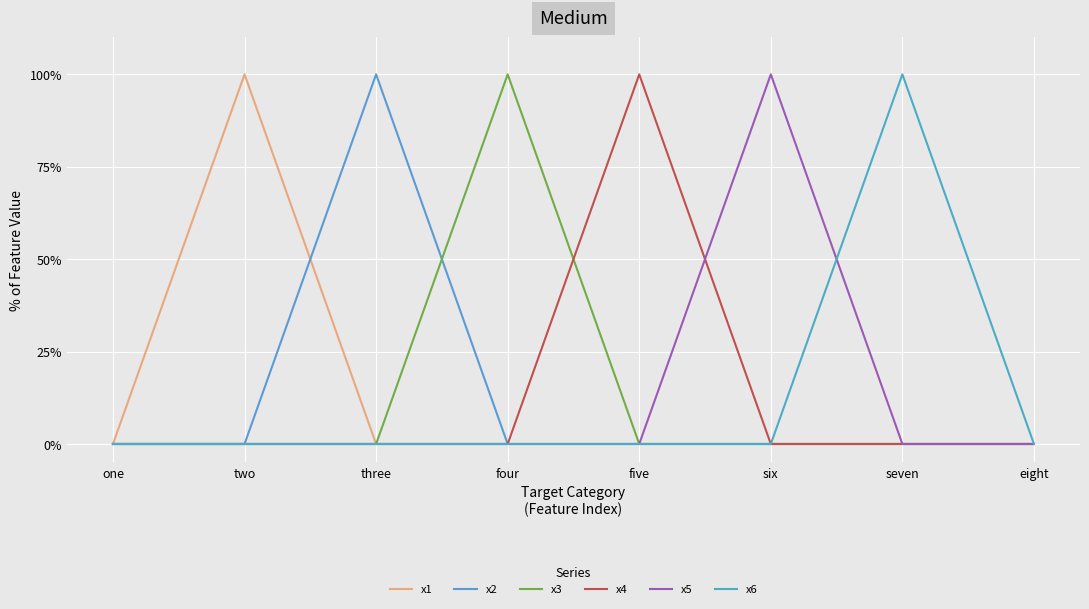

The x6 series shows 0 at five. True or false?

True